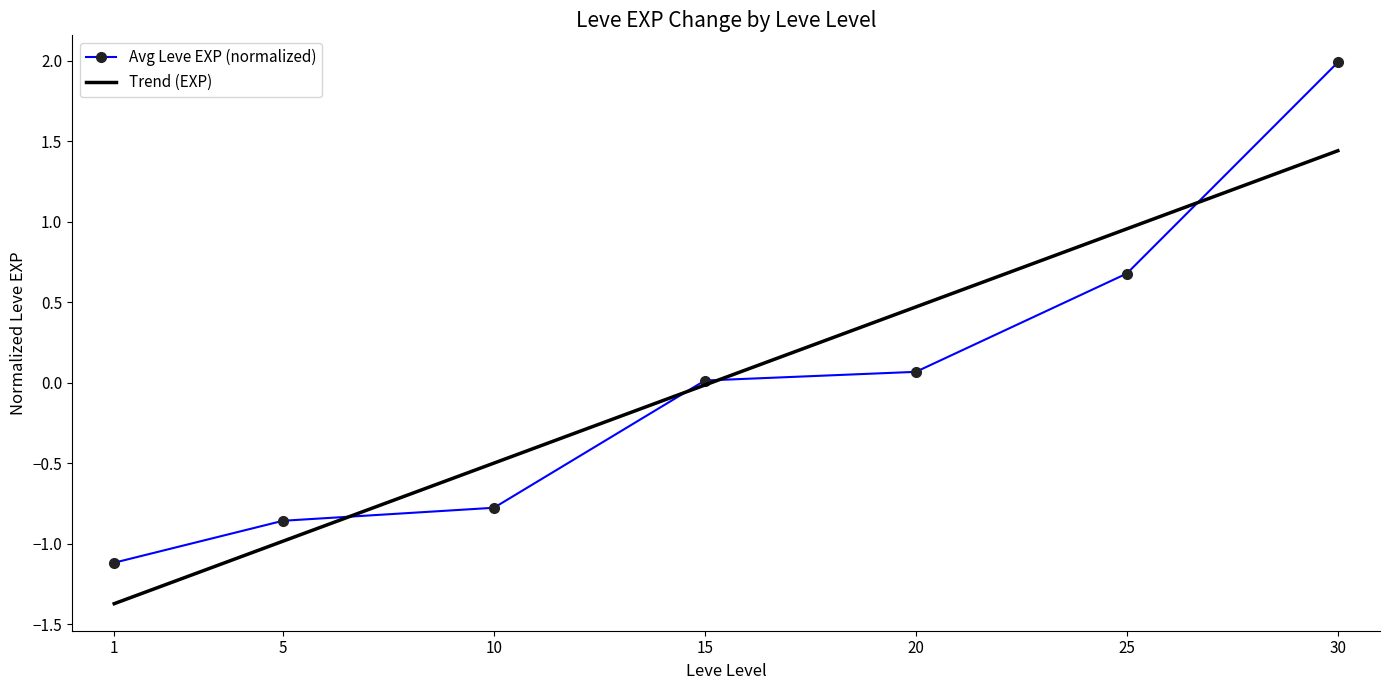

What is the sum of the Avg Leve EXP (normalized) values at 25 and 30?

2.7